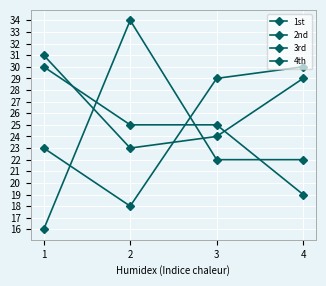

How many lines are shown in the chart?

4